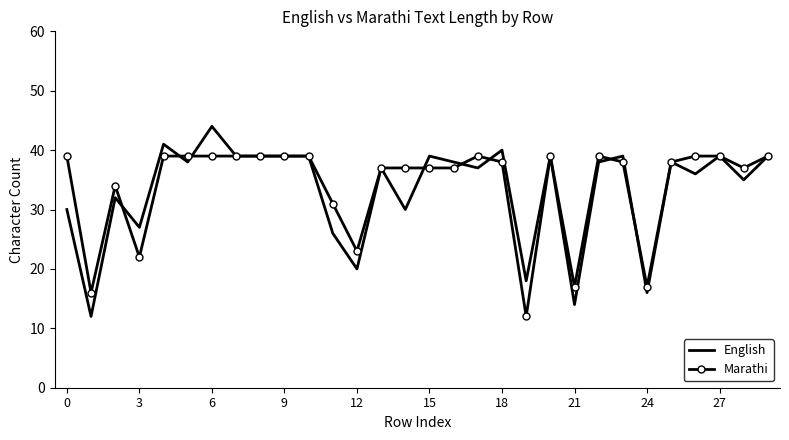

True or false: English and Marathi intersect in this chart.

True